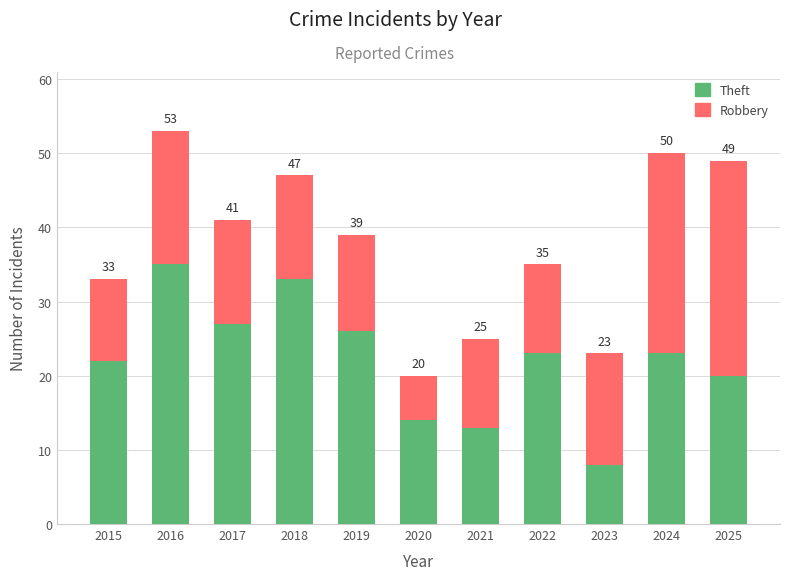

The Robbery series shows 15 at 2023. True or false?

True